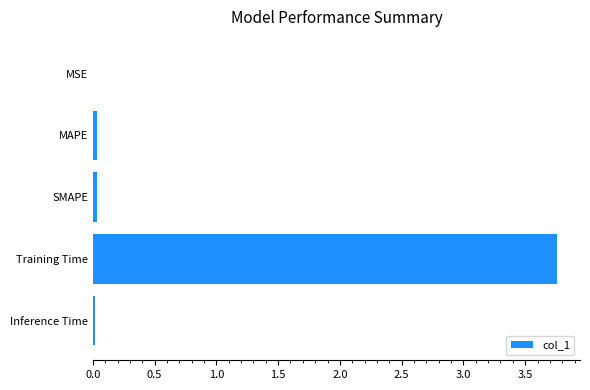

True or false: the data shows 0.0 at MSE.

True